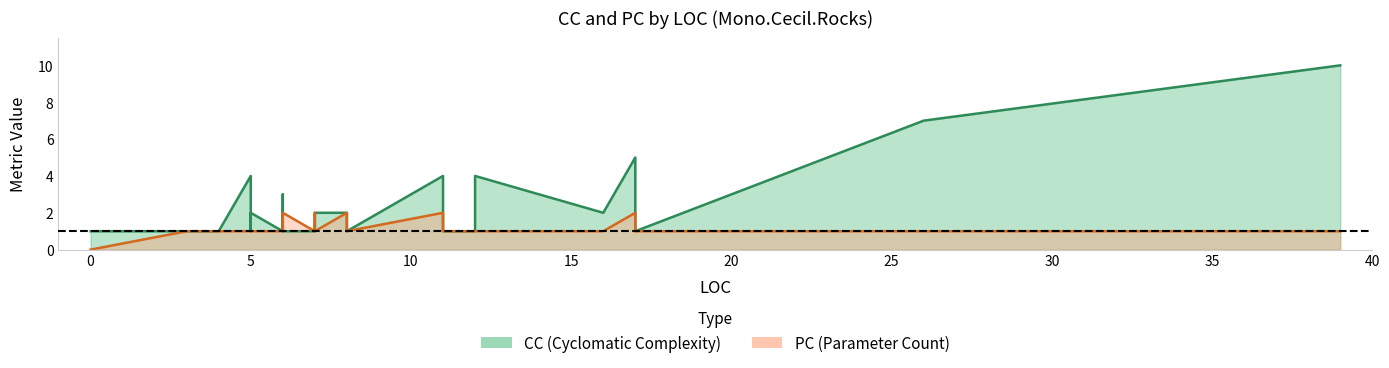

True or false: CC and PC intersect in this chart.

True